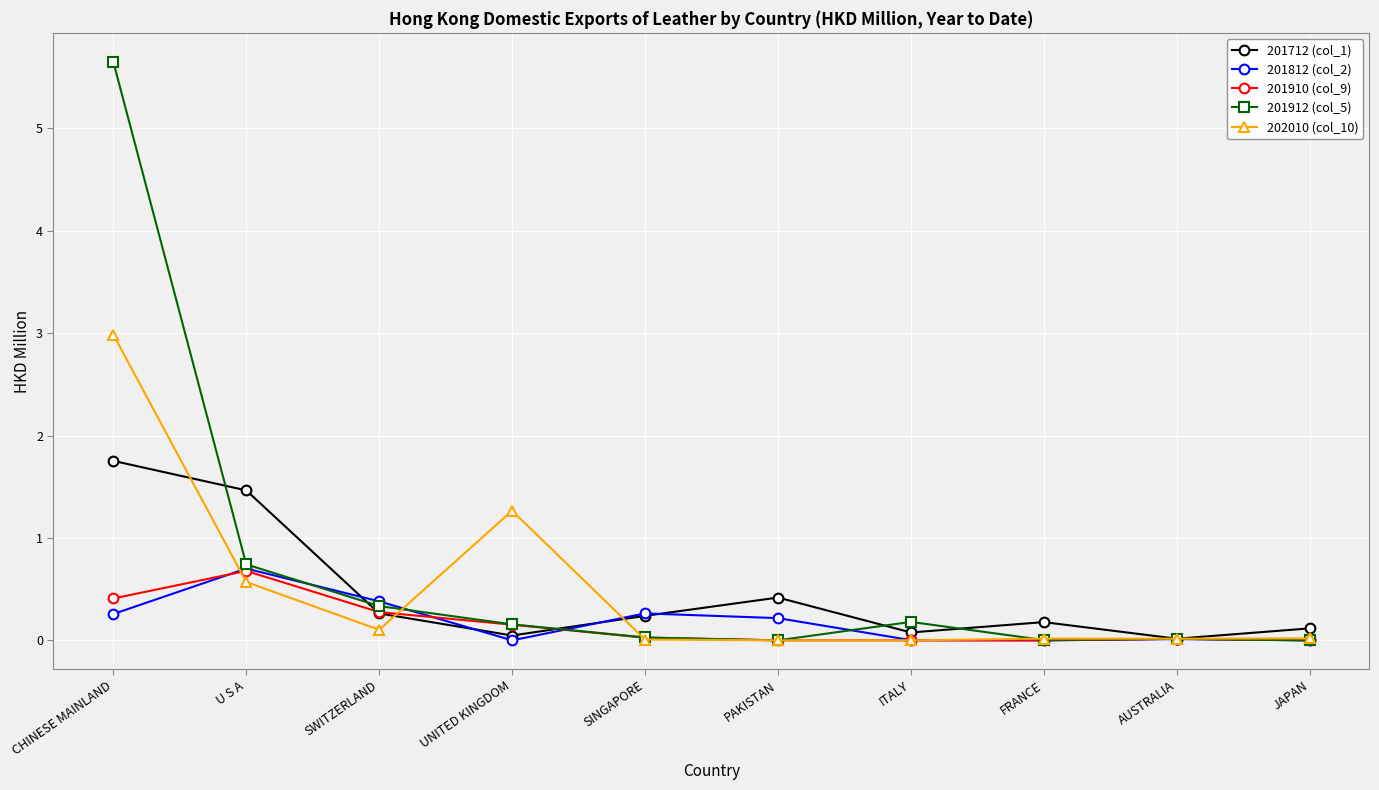

Which series has the widest spread of values?

201912 (col_5)